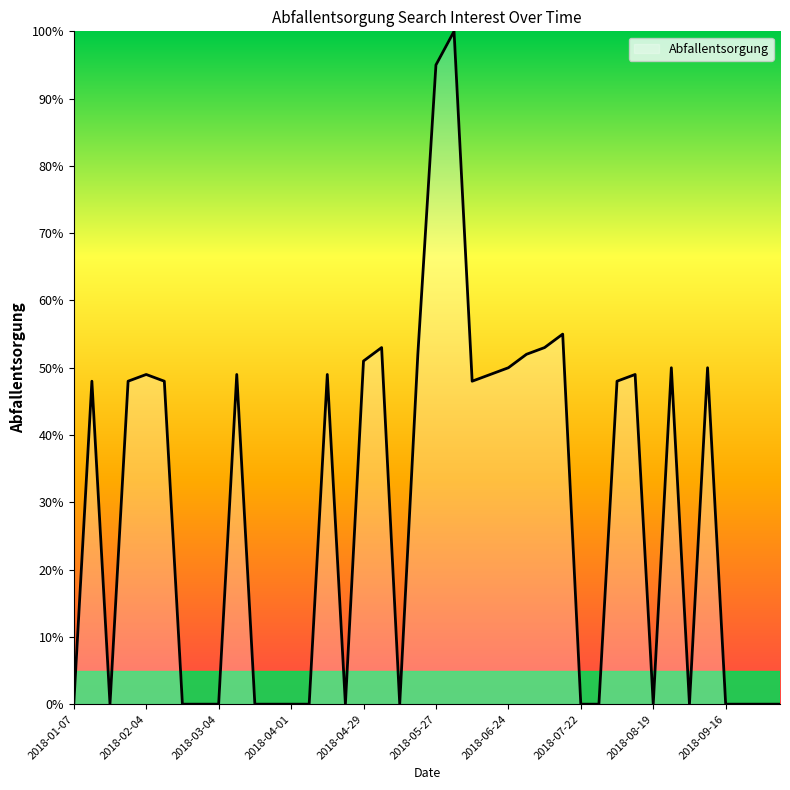

Reading left to right, extract all data points from this chart.

0	48	0	48	49	48	0	0	0	49	0	0	0	0	49	0	51	53	0	52	95	100	48	49	50	52	53	55	0	0	48	49	0	50	0	50	0	0	0	0